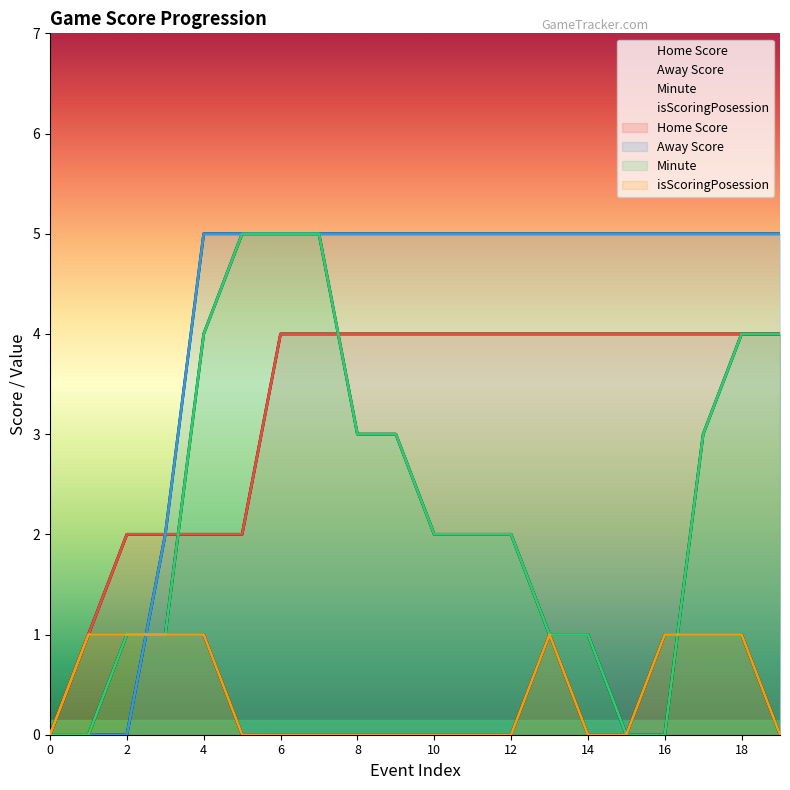

Which series changed the most between 6 and 11?

Minute